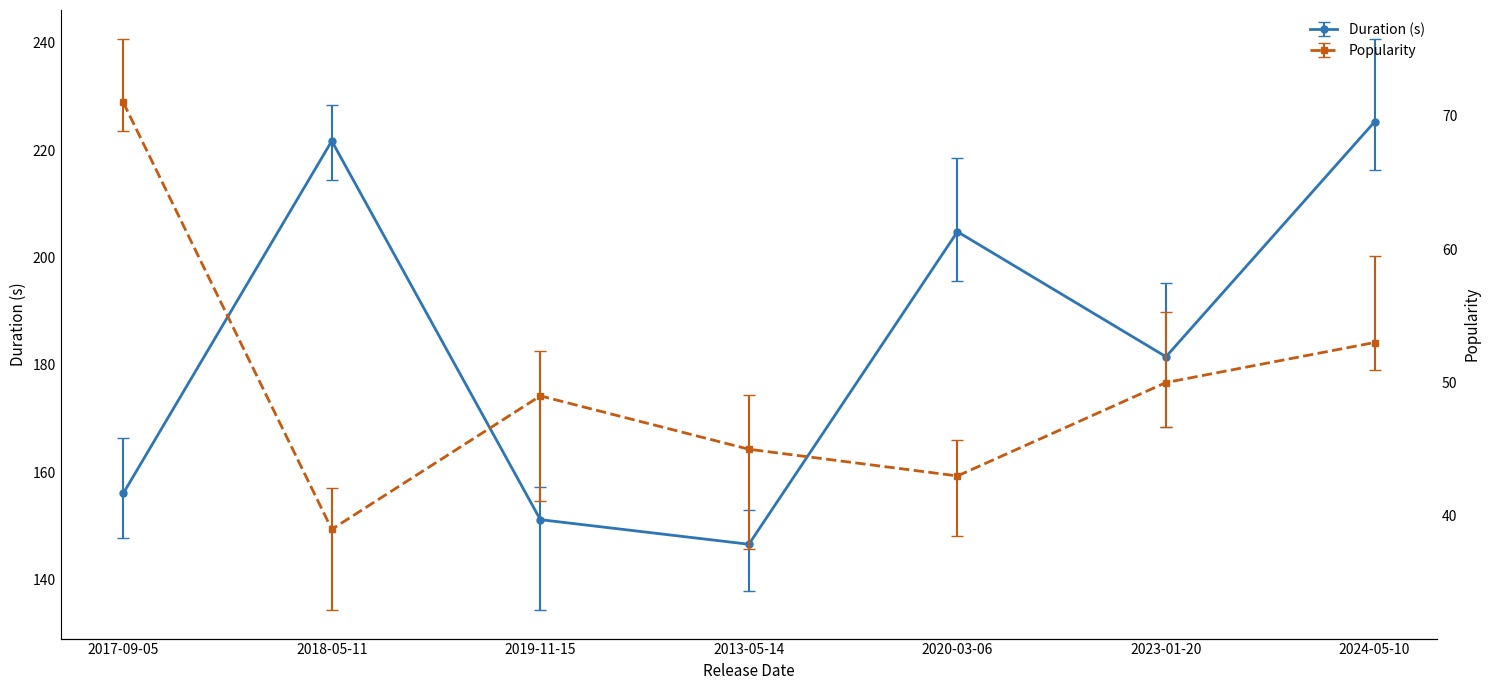

Reading left to right, transcribe all the data shown in this chart.

Duration (s): 156.1	221.7	151.2	146.6	204.8	181.5	225.2
Popularity: 71.0	39.0	49.0	45.0	43.0	50.0	53.0